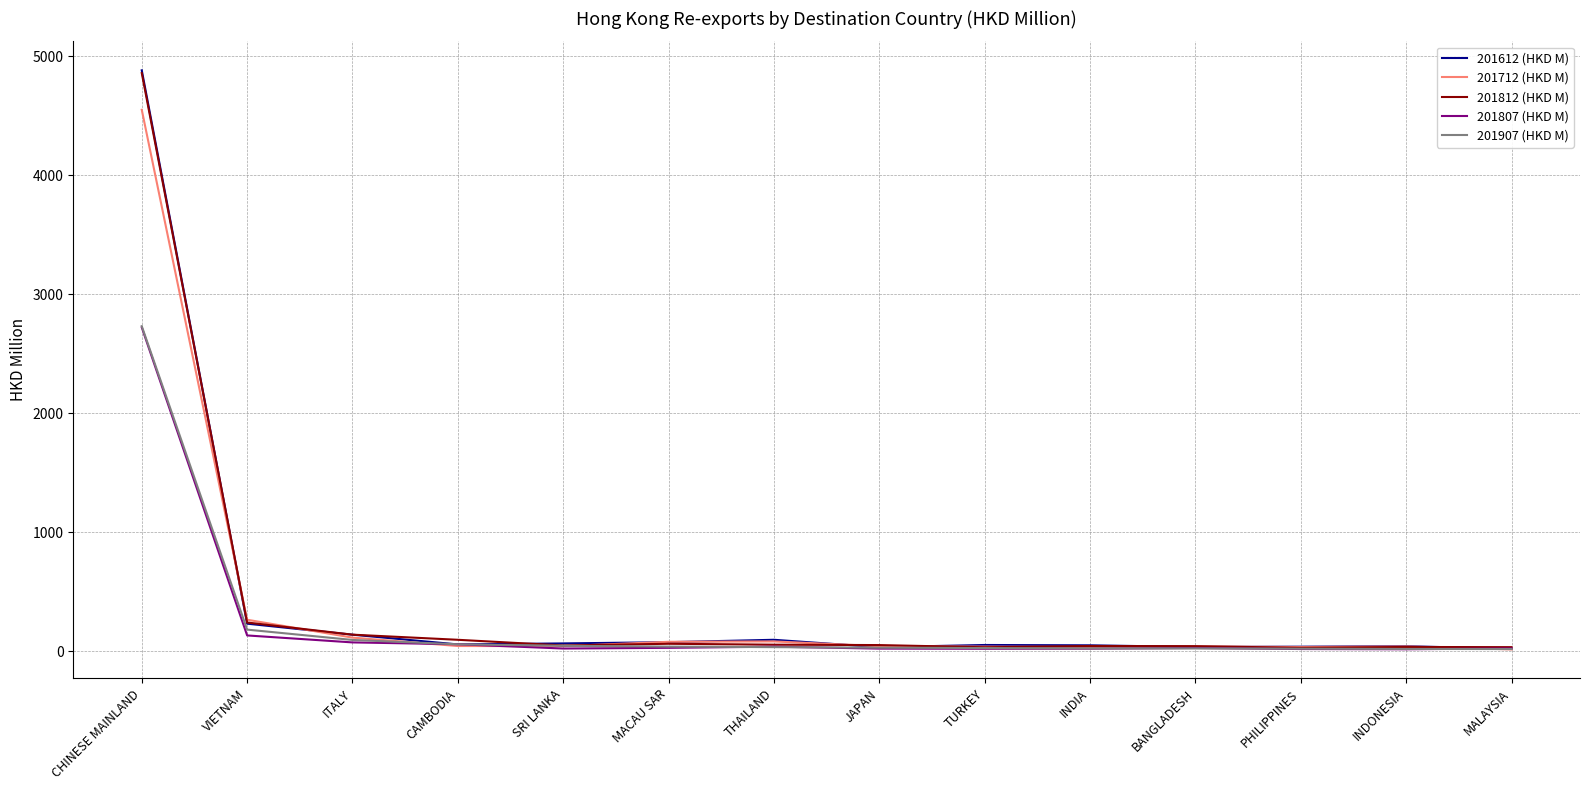

True or false: 201712 (HKD M) has more than 0 points higher than both neighbors.

True